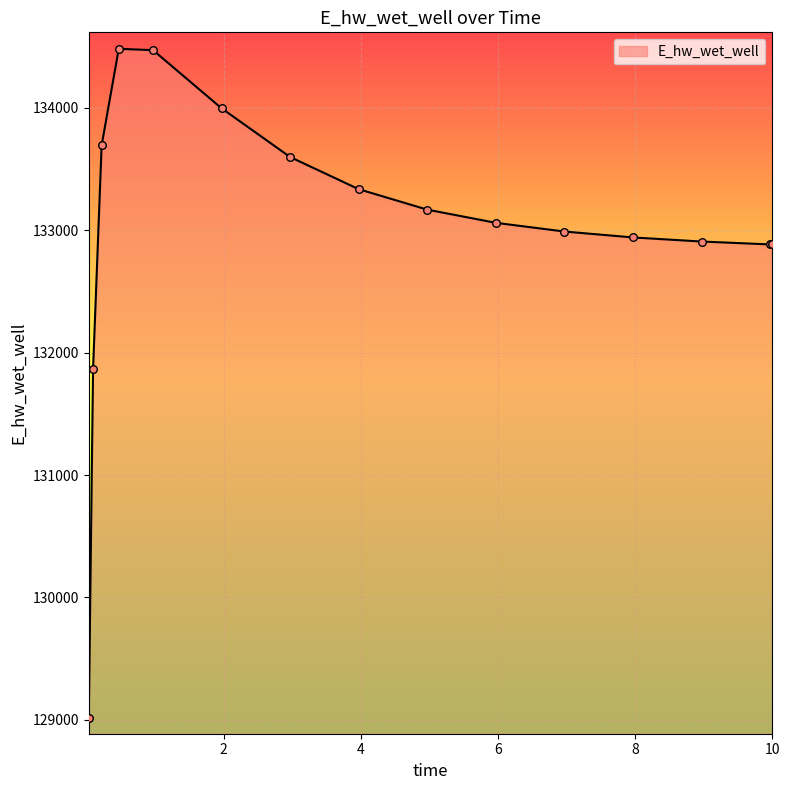

What is the maximum value shown in the chart?

134482.3